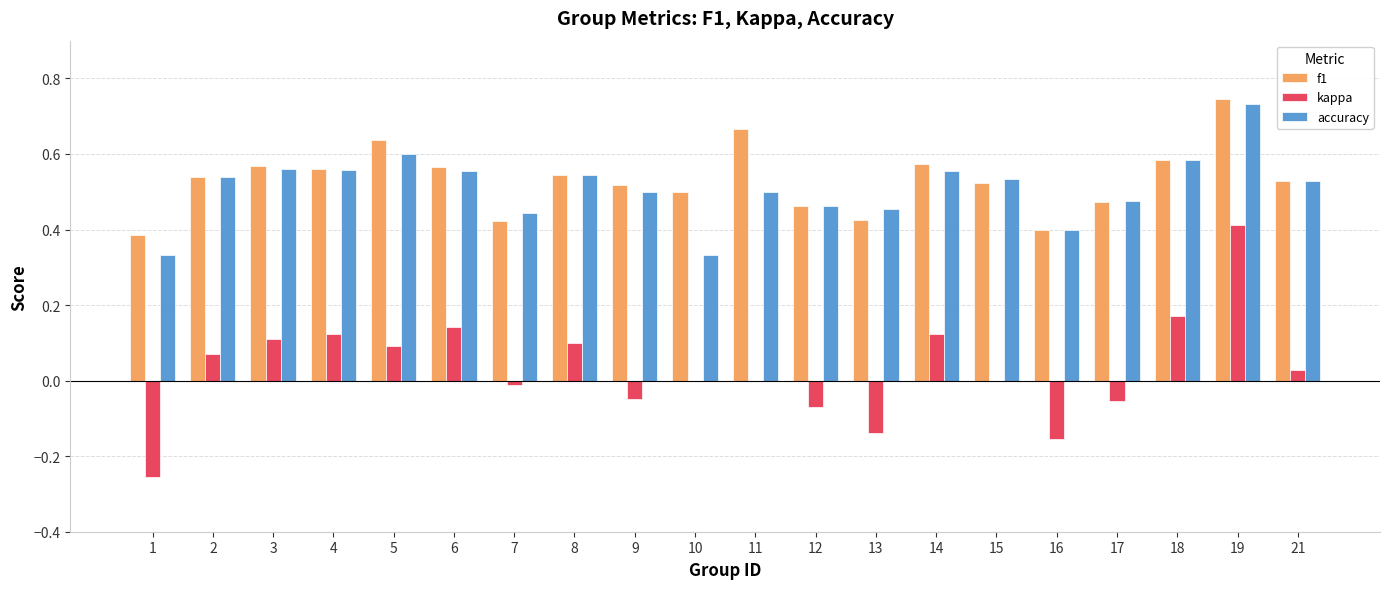

Between 3 and 16, which series saw the biggest shift?

kappa